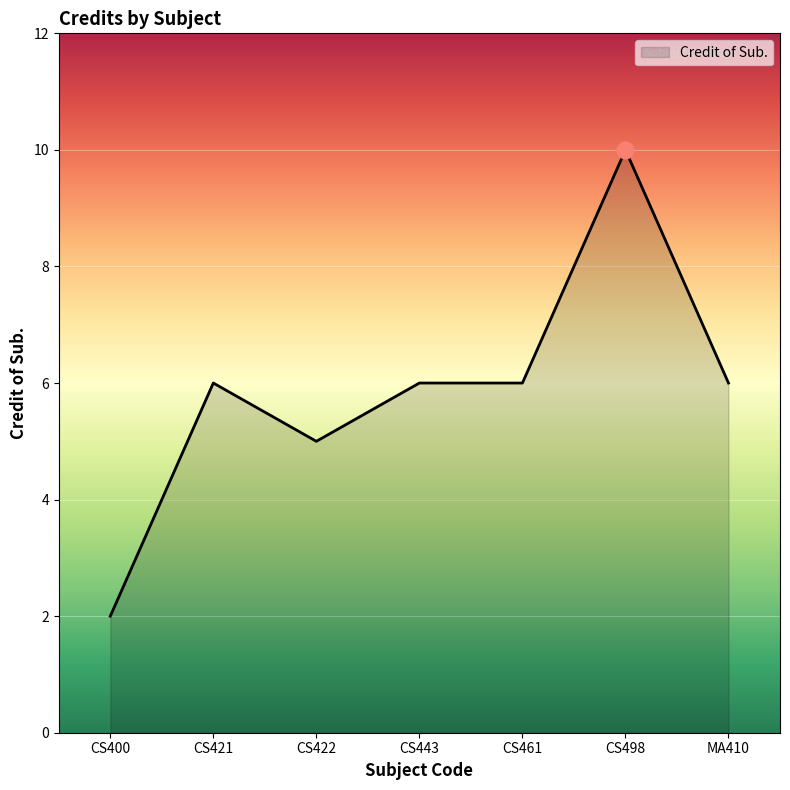

Approximately how many times larger is the value at CS498 compared to MA410?

1.7